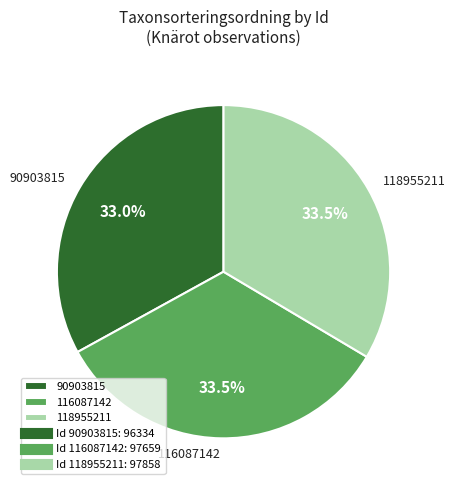

What is the ratio of the value at 90903815 to the value at 118955211?

1.0